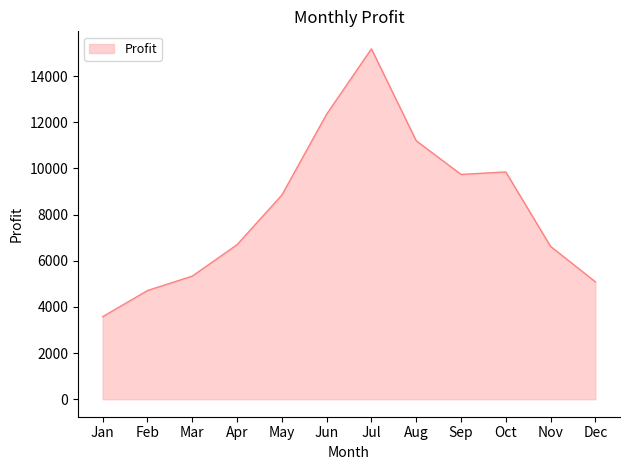

Where is the first local maximum?

Jul